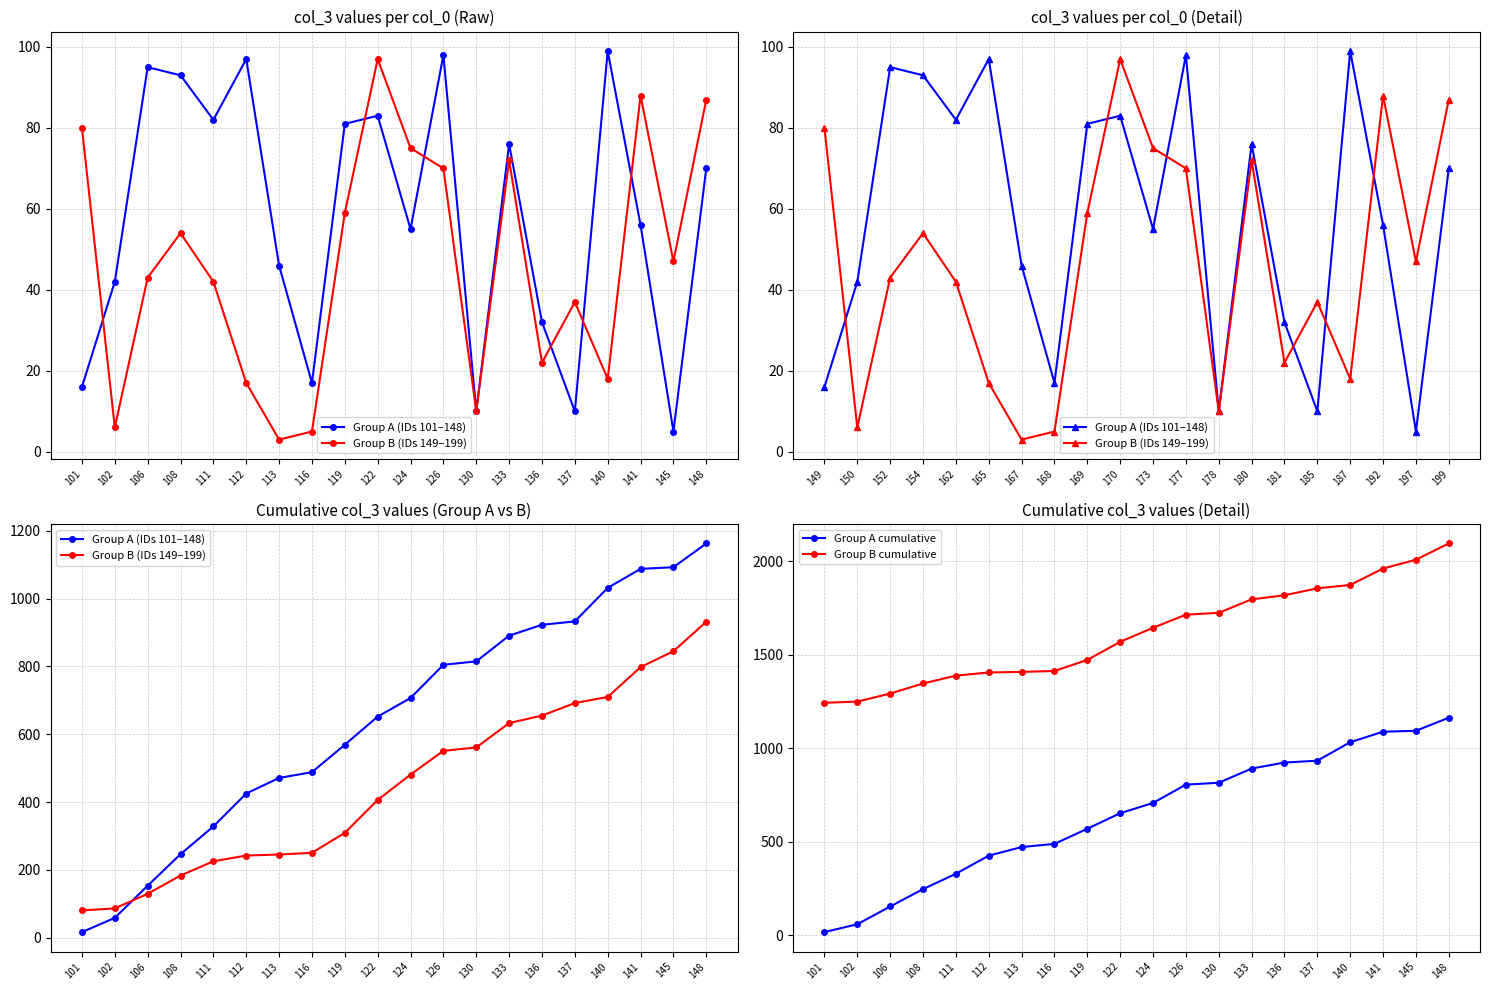

How many values in the Group B (IDs 149–199) series are below 481?

10